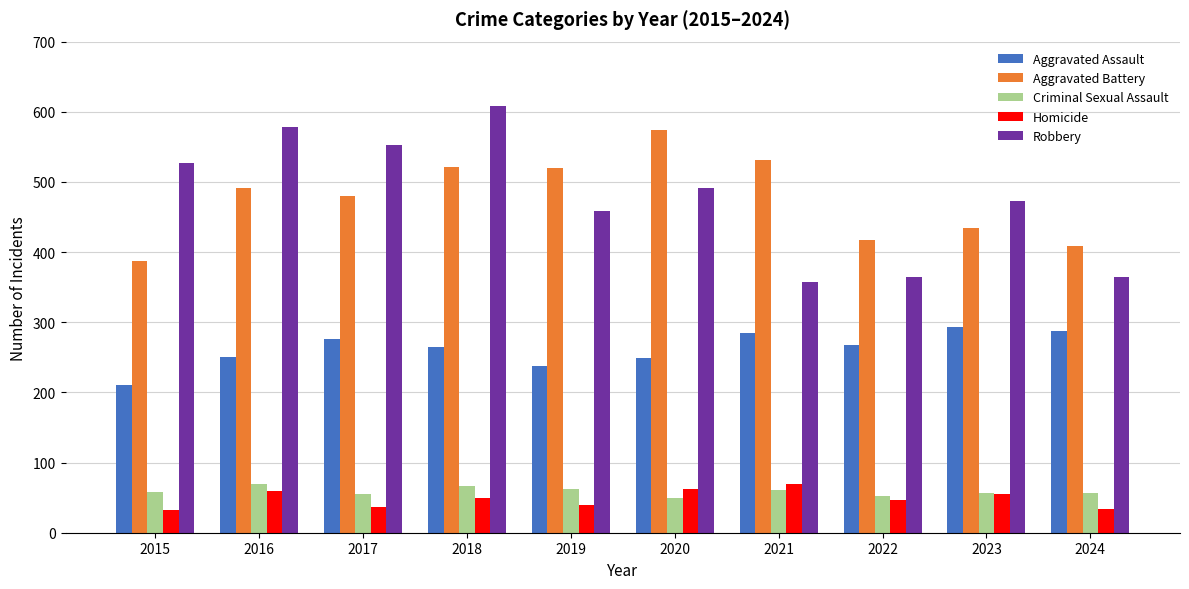

Does the chart contain stacked bars?

No